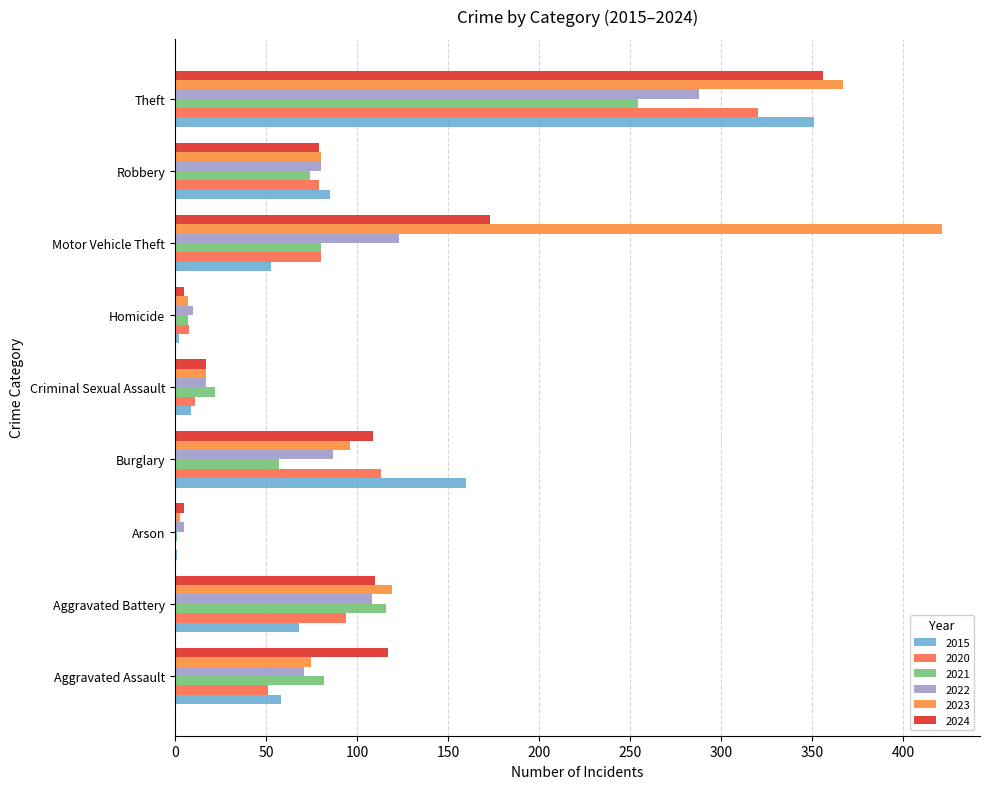

The 2020 series shows 21 at Motor Vehicle Theft. True or false?

False